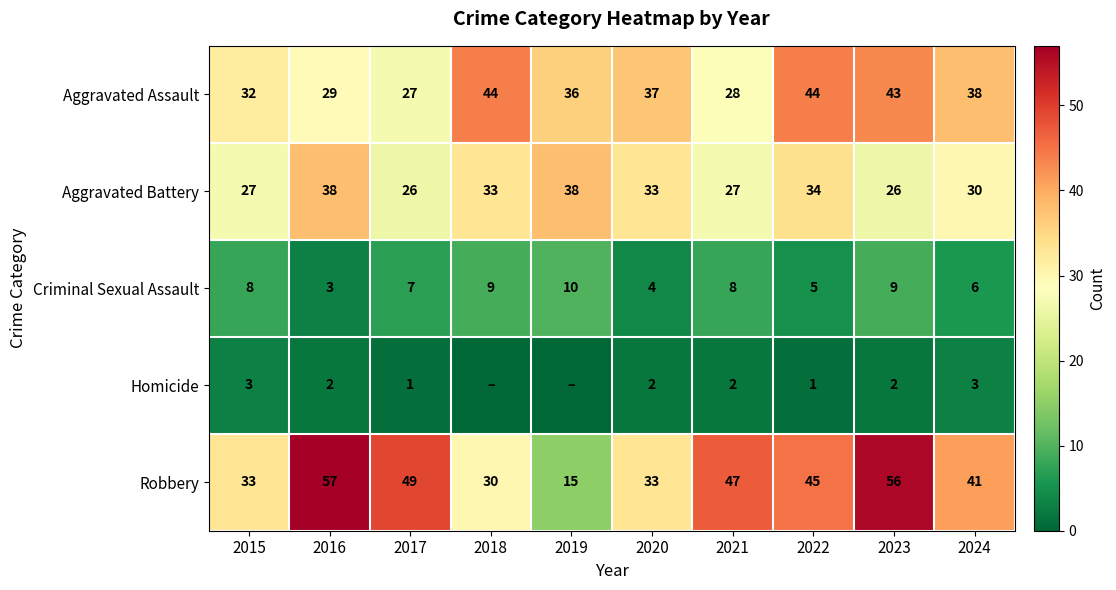

At how many categories does at least one series exceed 10?

10